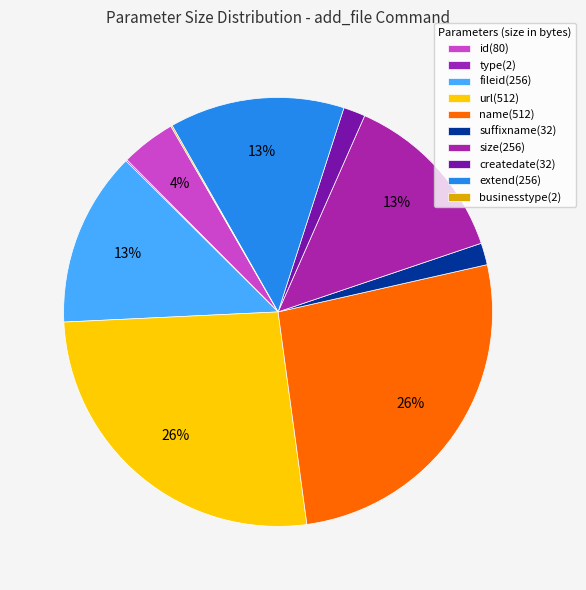

Is there a majority slice in this chart?

No